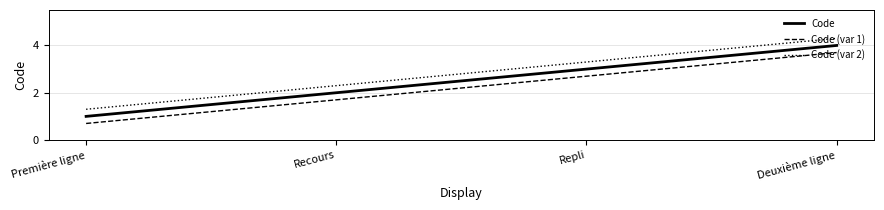

The Code series shows 4.0 at Deuxième ligne. True or false?

True